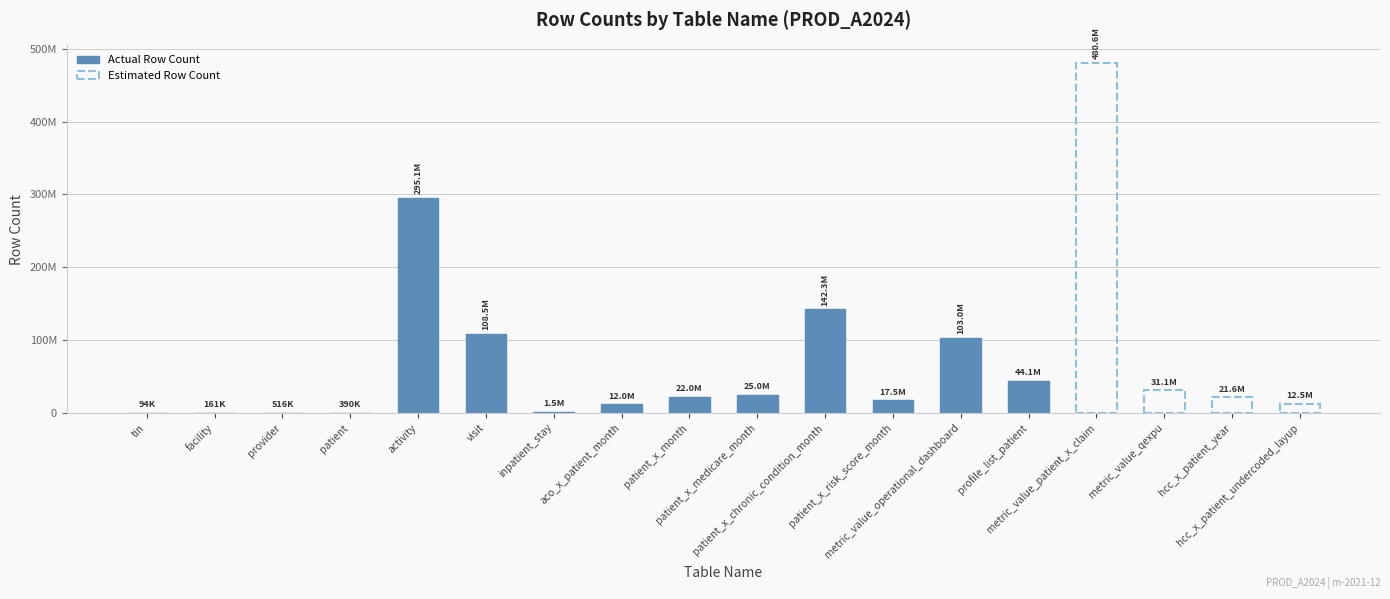

Where does the data first go above 22028565?

activity